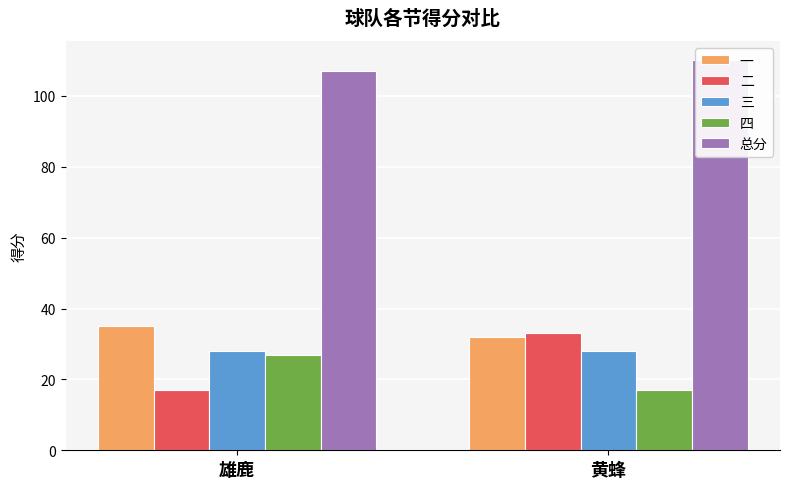

Which category has the highest value in the 四 series?

雄鹿